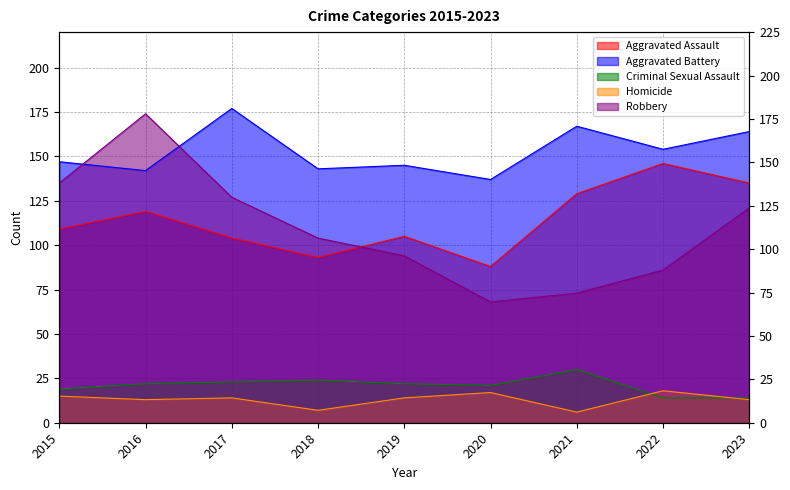

Does the chart have visible grid lines?

Yes